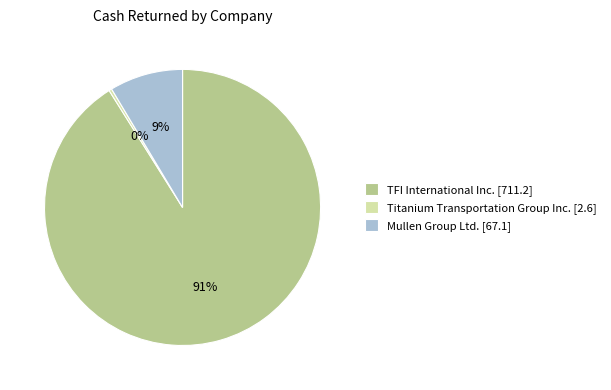

Between Titanium Transportation Group Inc. [2.6] and Mullen Group Ltd. [67.1], which is larger?

Mullen Group Ltd. [67.1]